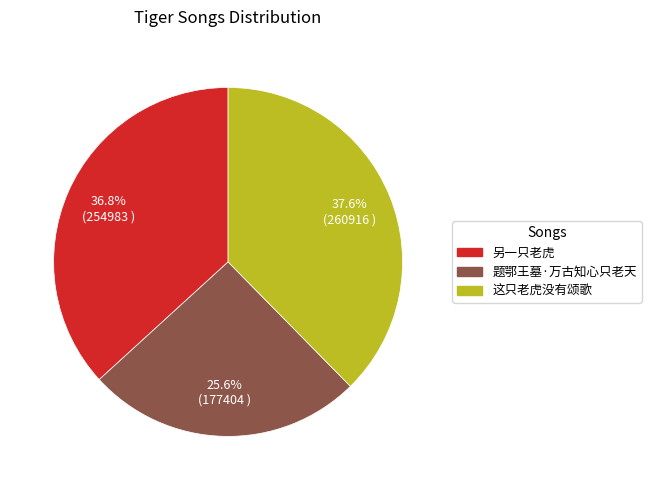

Count the number of slices in the pie.

3